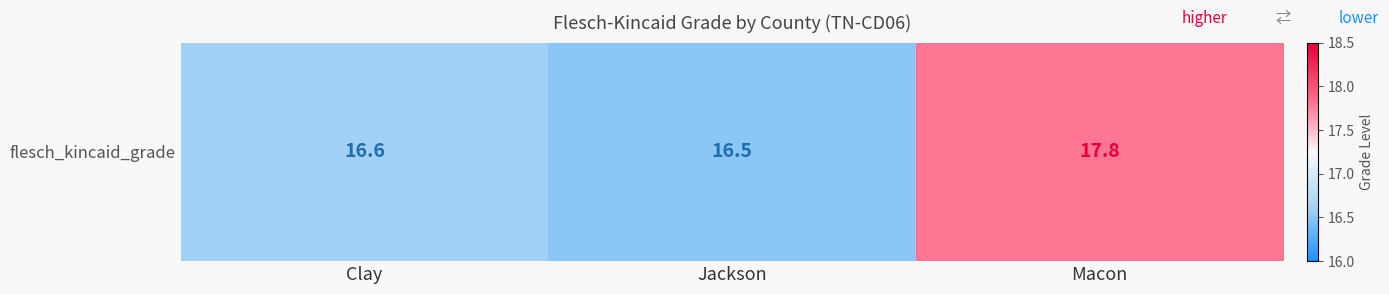

Which category has the lowest value across all series?

Jackson